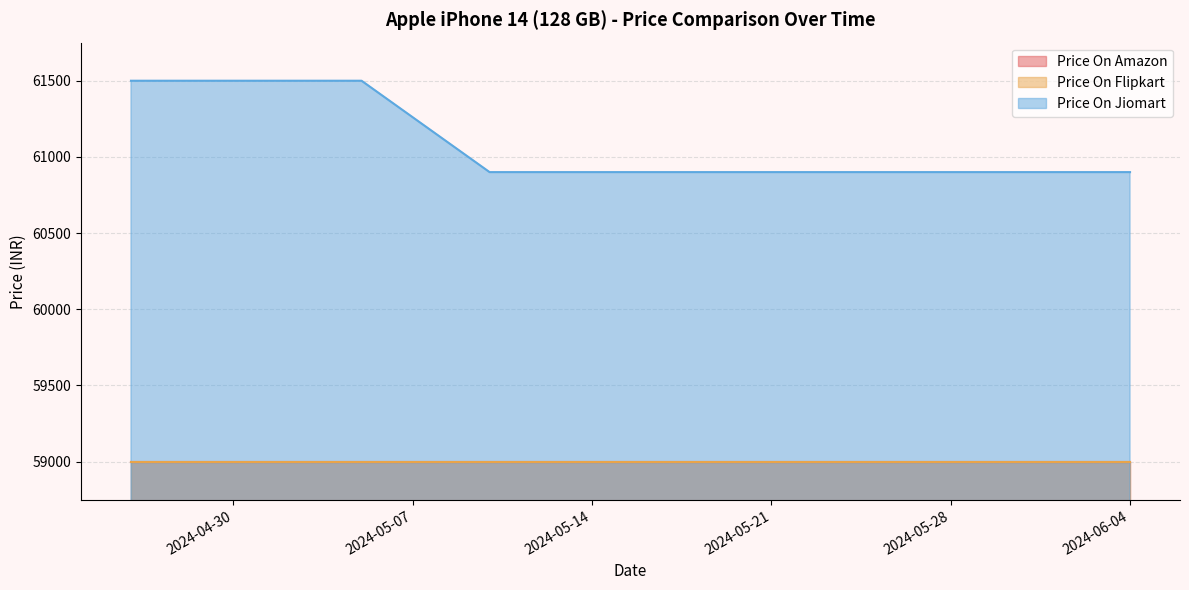

List the series in order of their peak value, lowest first.

Price On Amazon, Price On Flipkart, Price On Jiomart